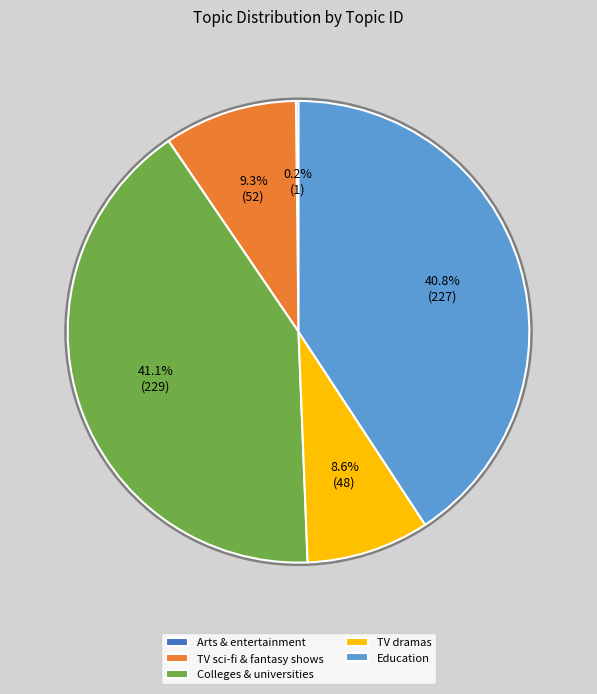

Is there a majority slice in this chart?

No